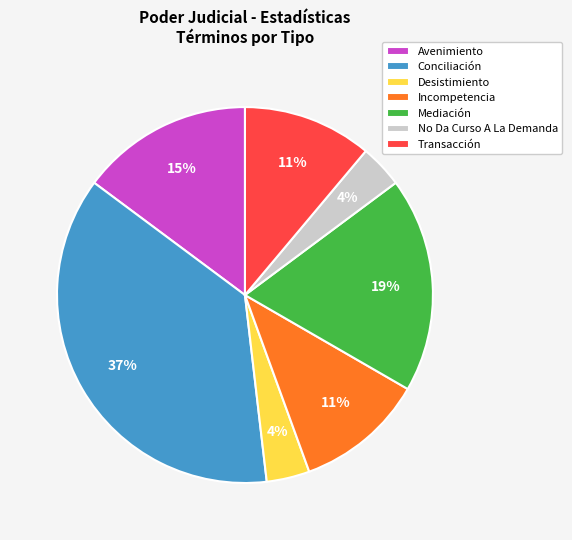

Does any single category account for the majority?

No